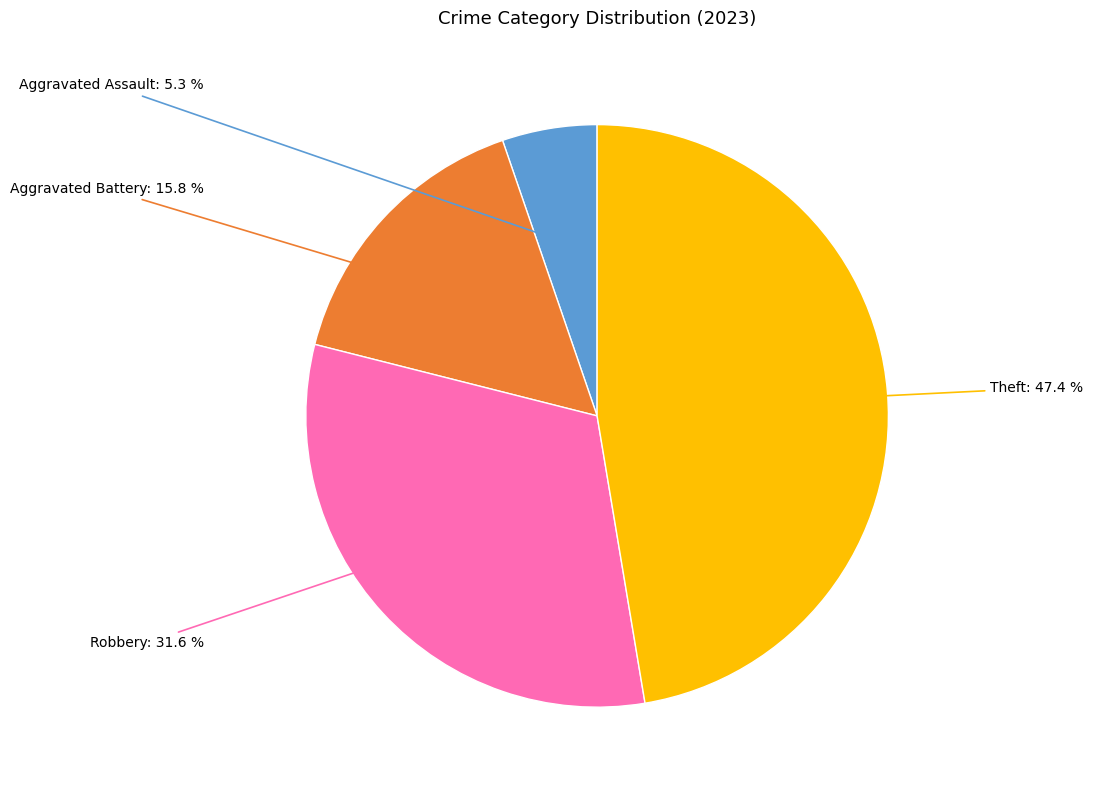

Is there any slice that represents more than half of the pie?

No